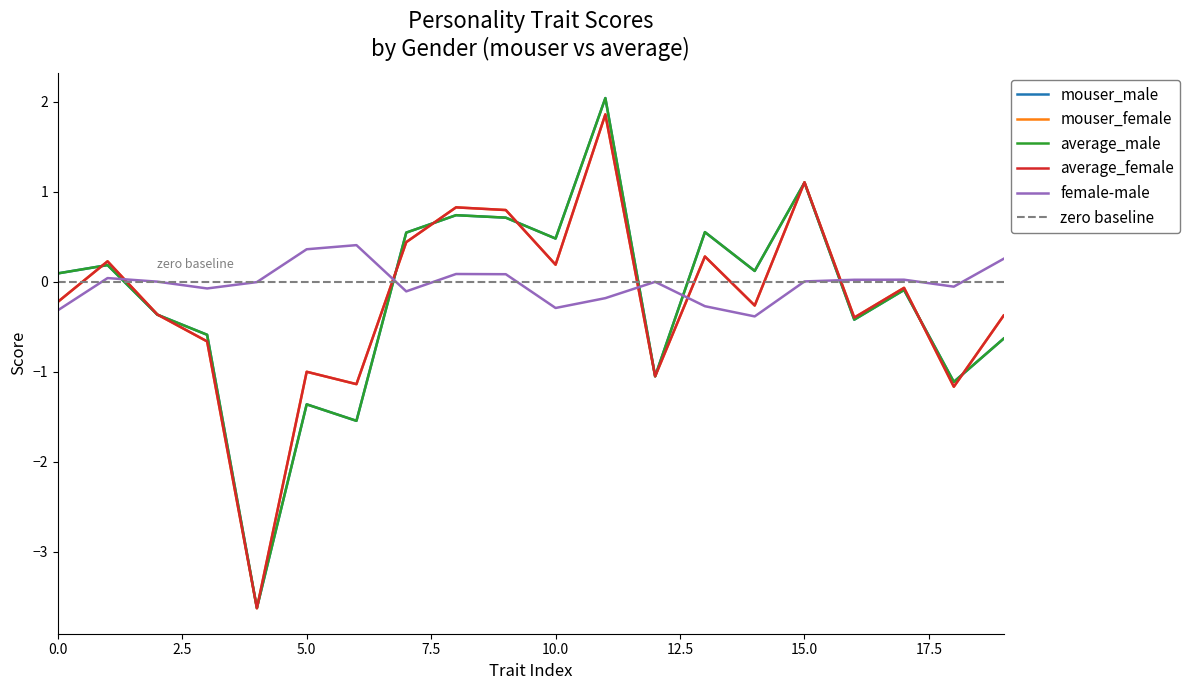

How many intersections are there between mouser_male and average_female?

11